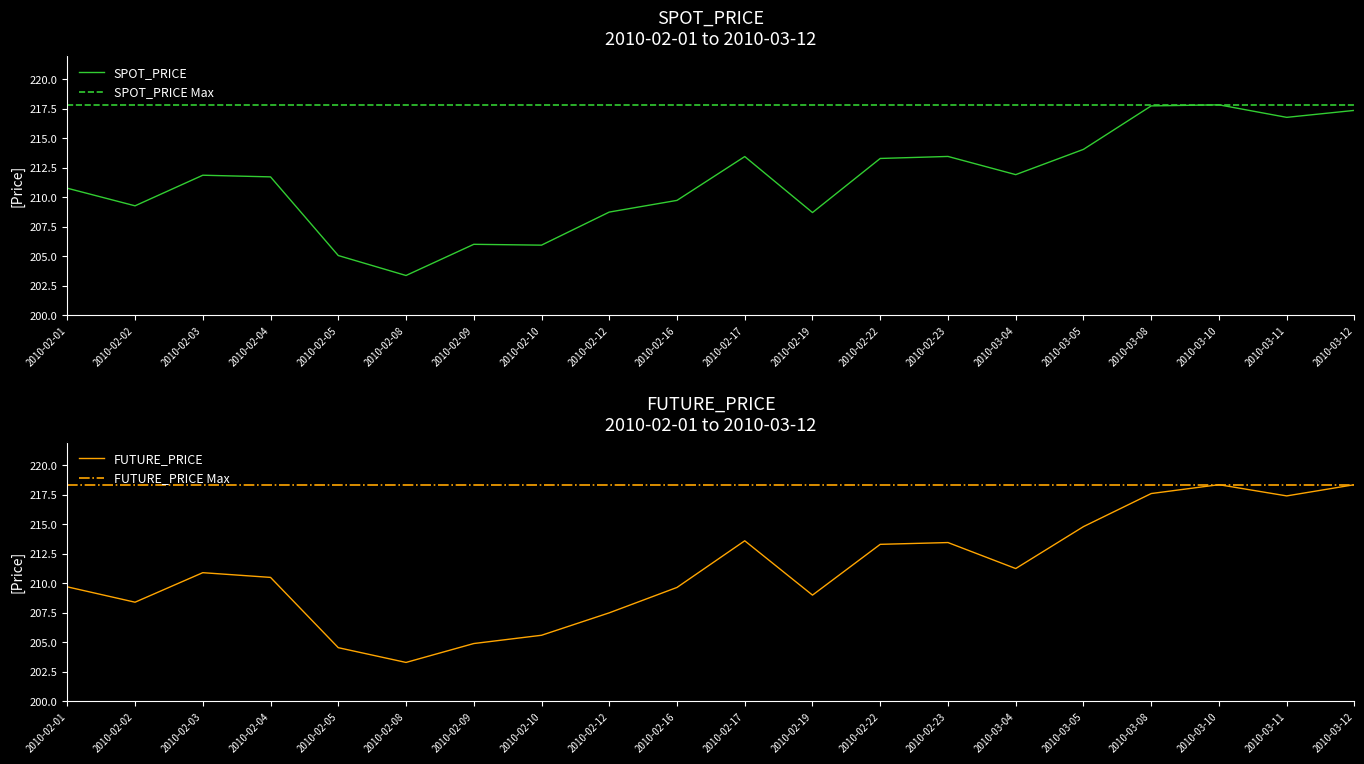

At which category does the chart reach its peak across all series?

2010-03-10